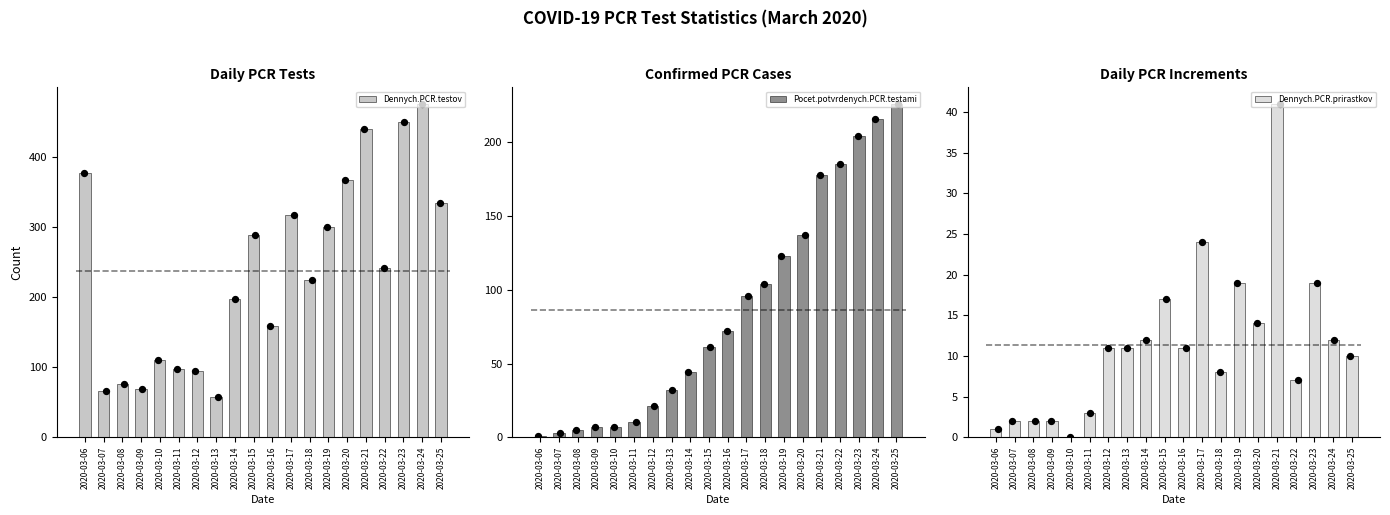

What is the total value across all series at 2020-03-06?

380